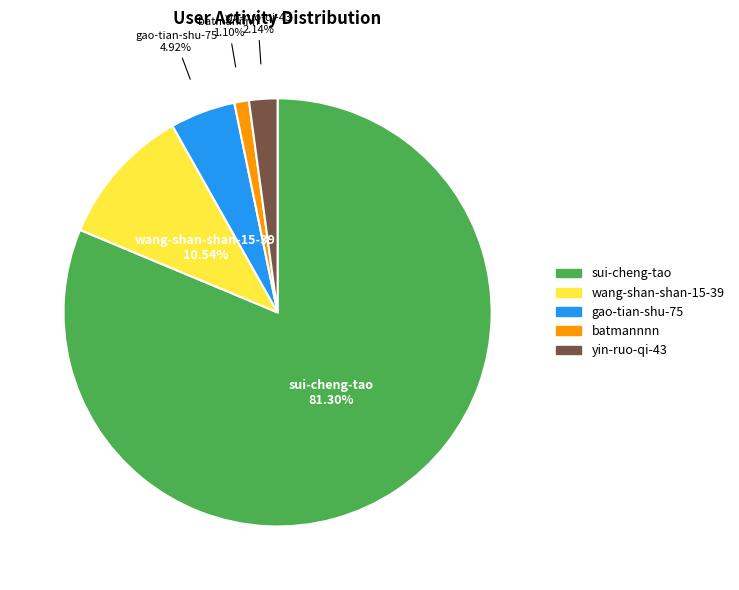

To the nearest percent, what is the average slice percentage?

20%